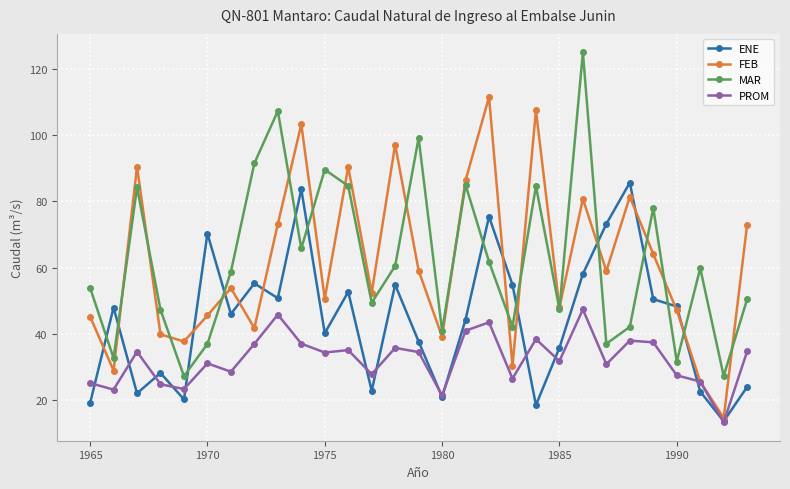

How many lines are shown in the chart?

4